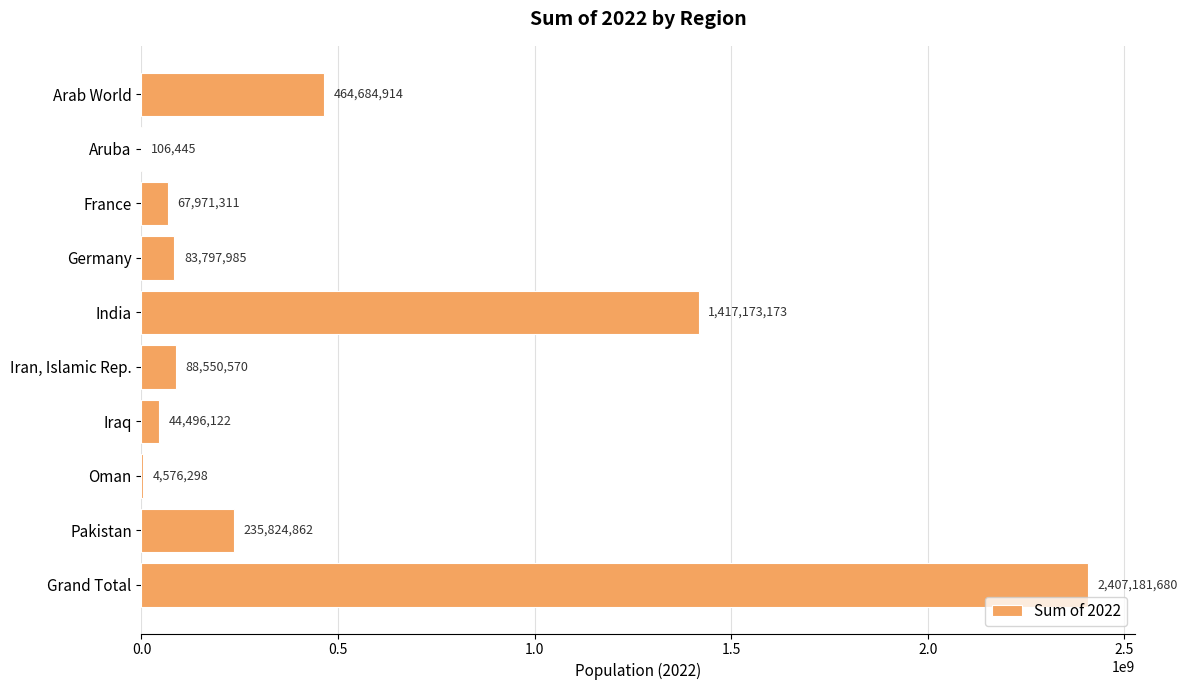

At which category does the chart reach its peak across all series?

Grand Total